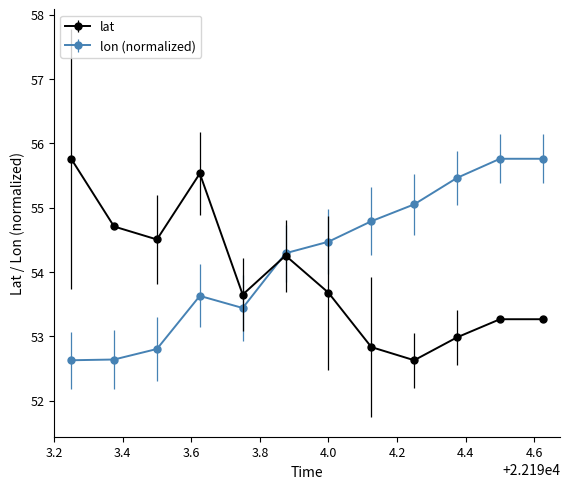

Which series has the largest total across all categories?

lon (normalized)